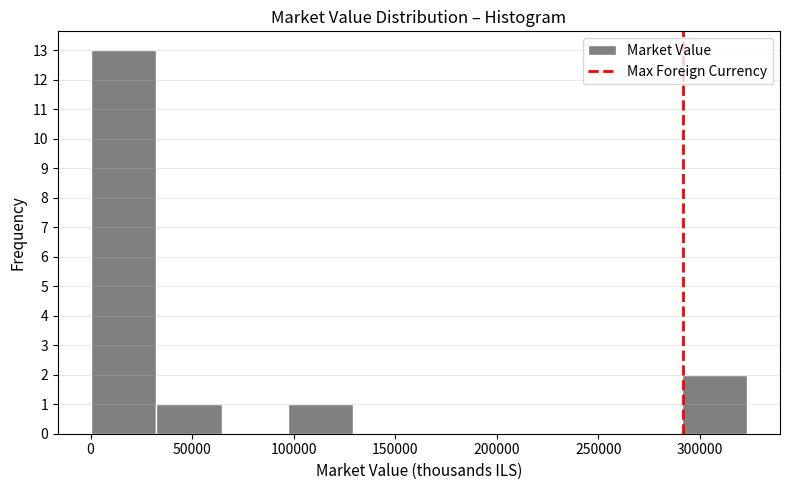

Over which range of the x-axis is the bar tallest?

0 to 30000